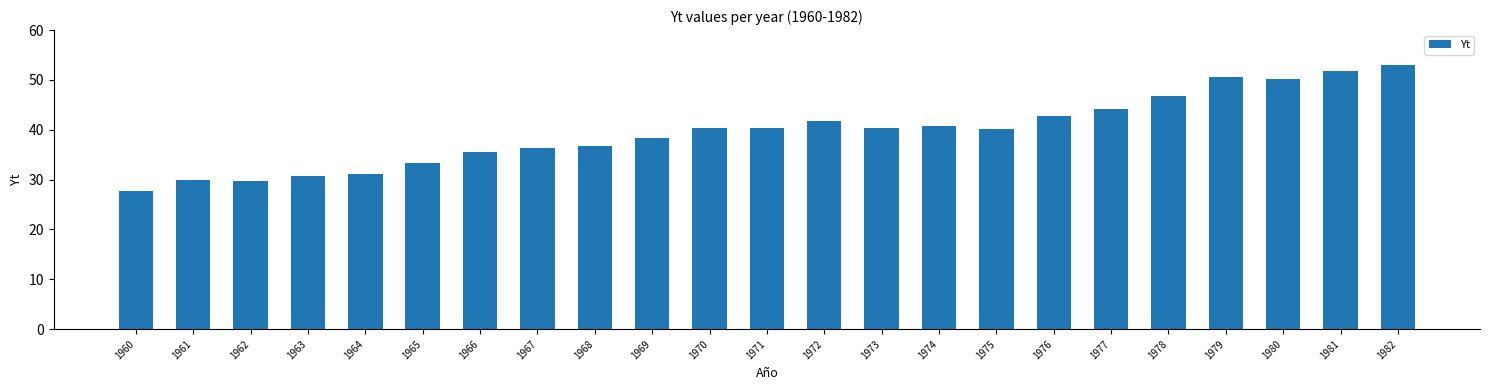

What is the value of the 9th bar from the left?

36.7